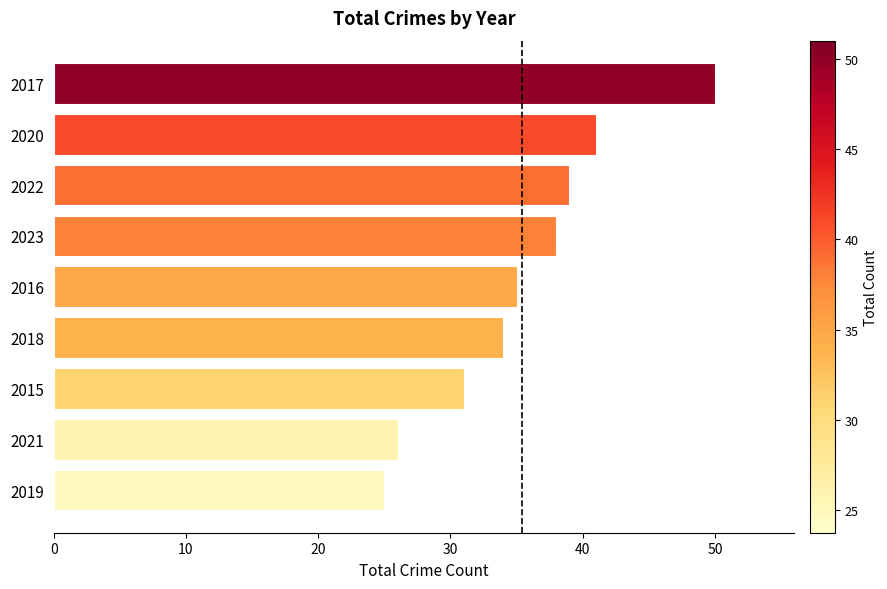

What is the change in value from 2023 to 2017?

+12